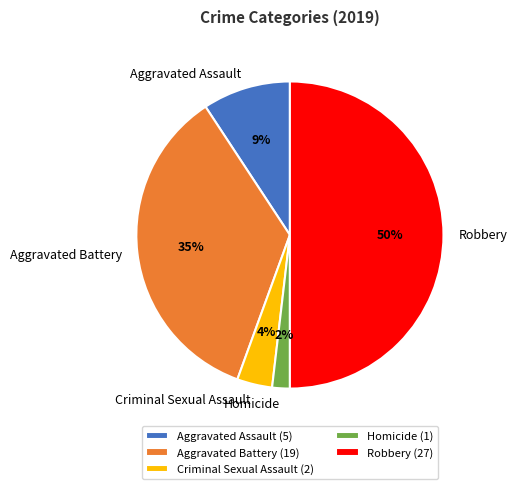

Is Criminal Sexual Assault the majority of the pie?

No